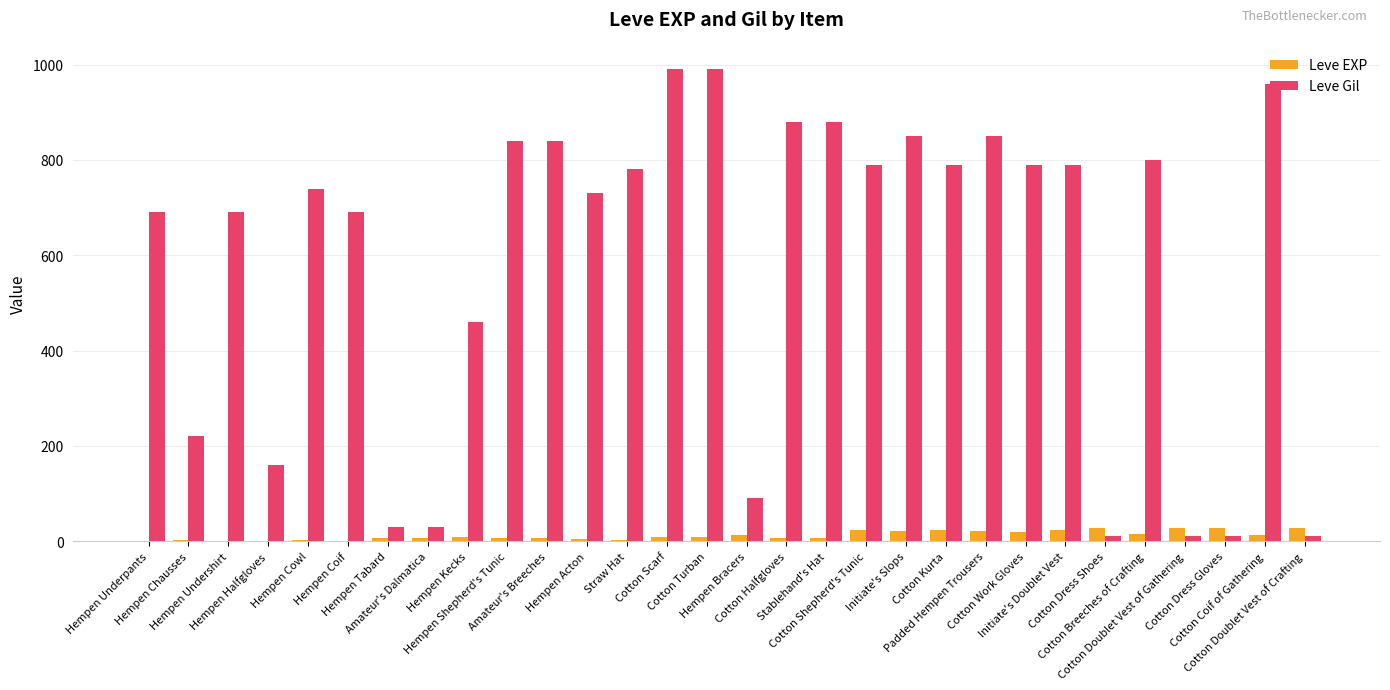

What is the sum of all Leve EXP values?

365